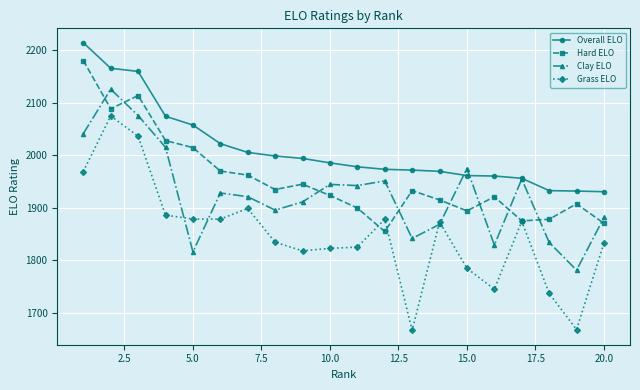

Rank the series by their maximum value, from lowest to highest.

Grass ELO, Clay ELO, Hard ELO, Overall ELO